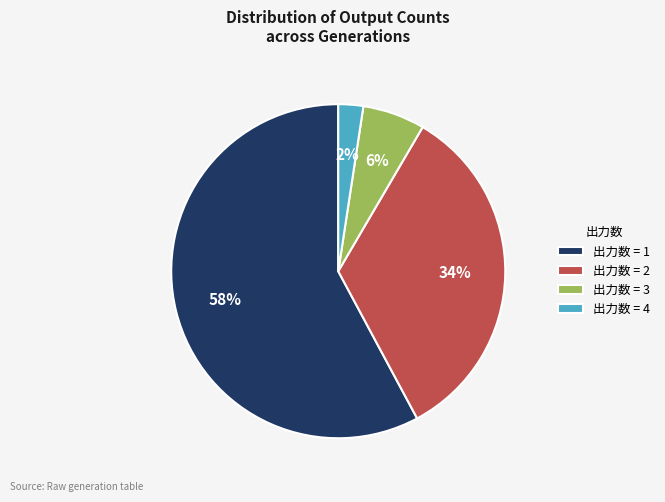

Which category has the biggest portion of the pie?

出力数 = 1